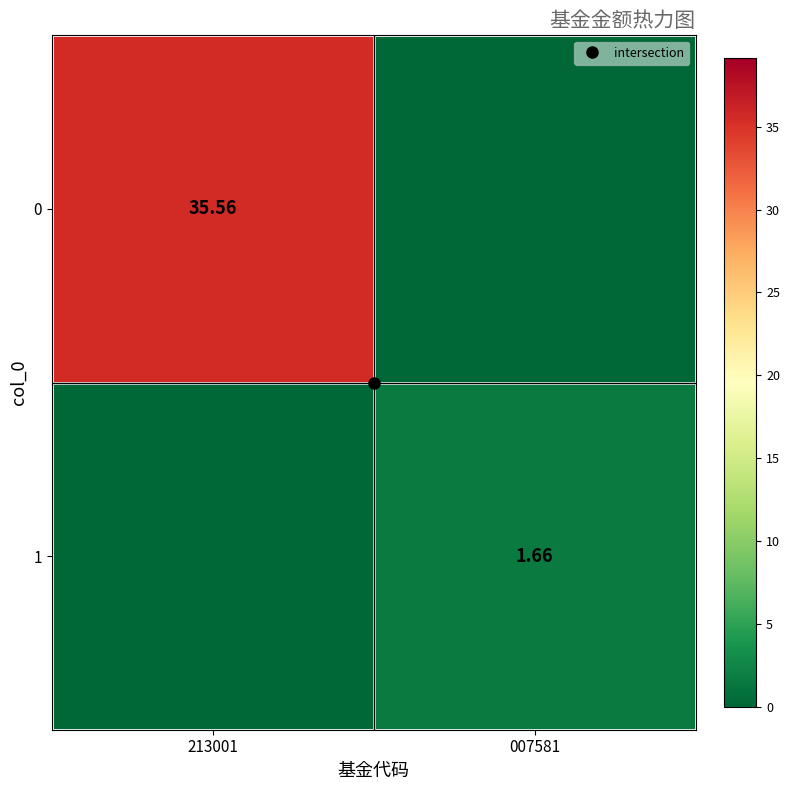

How many 1 values are between 0 and 1?

1